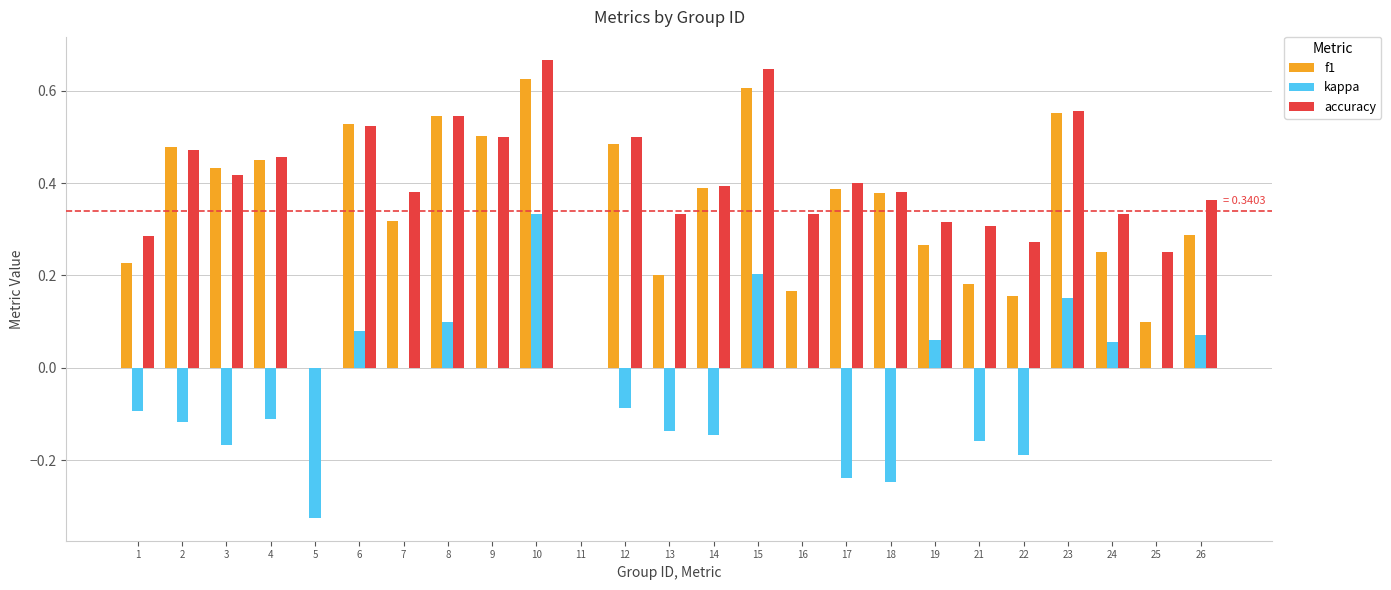

Which category has the highest value across all series?

10